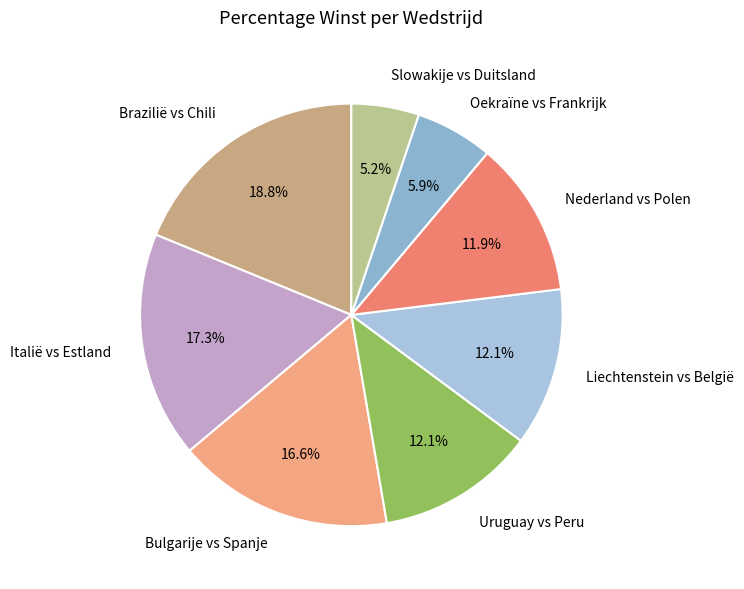

To the nearest percent, what portion does Nederland vs Polen represent?

12%